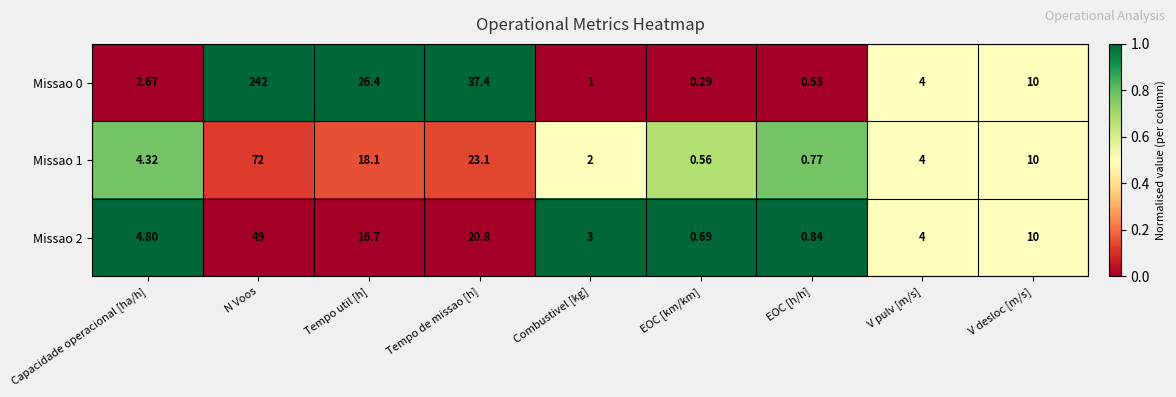

At which category is the sum across all series the highest?

N Voos